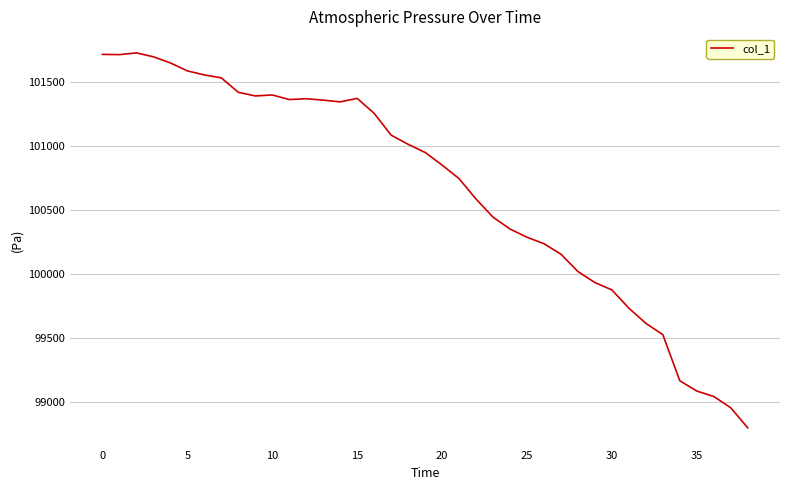

What is the greatest value displayed?

101730.9